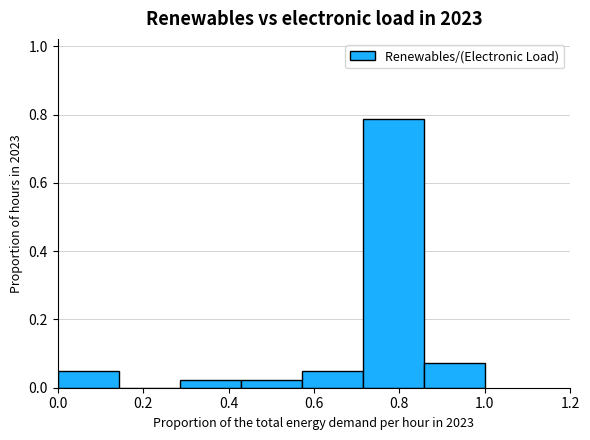

How tall is the bar that spans 0.00 to 0.14 on the x-axis? Neither the bar edges nor the heights are printed on the chart, so give them approximately, as read against the axes.

0.04